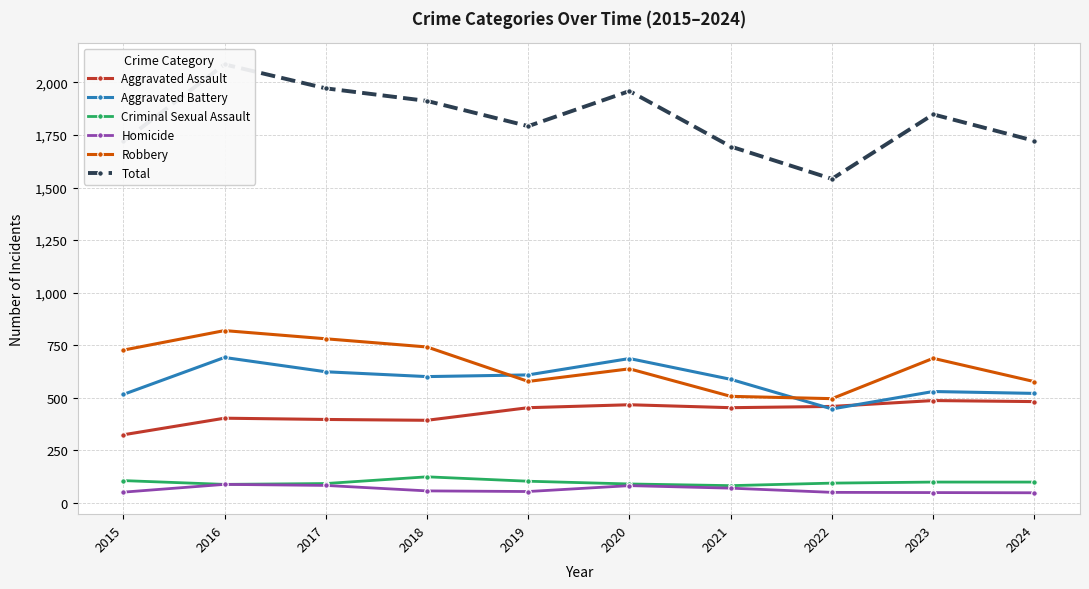

Reading left to right, what are all the values shown in this chart?

Aggravated Assault: 2015=323	2016=402	2017=396	2018=392	2019=452	2020=466	2021=452	2022=458	2023=486	2024=481
Aggravated Battery: 2015=515	2016=691	2017=623	2018=600	2019=608	2020=686	2021=587	2022=446	2023=529	2024=520
Criminal Sexual Assault: 2015=105	2016=87	2017=91	2018=123	2019=102	2020=89	2021=81	2022=93	2023=98	2024=98
Homicide: 2015=50	2016=87	2017=82	2018=56	2019=53	2020=81	2021=69	2022=49	2023=48	2024=47
Robbery: 2015=726	2016=819	2017=780	2018=741	2019=577	2020=637	2021=506	2022=495	2023=687	2024=576
Total: 2015=1719	2016=2086	2017=1972	2018=1912	2019=1792	2020=1959	2021=1695	2022=1541	2023=1848	2024=1722